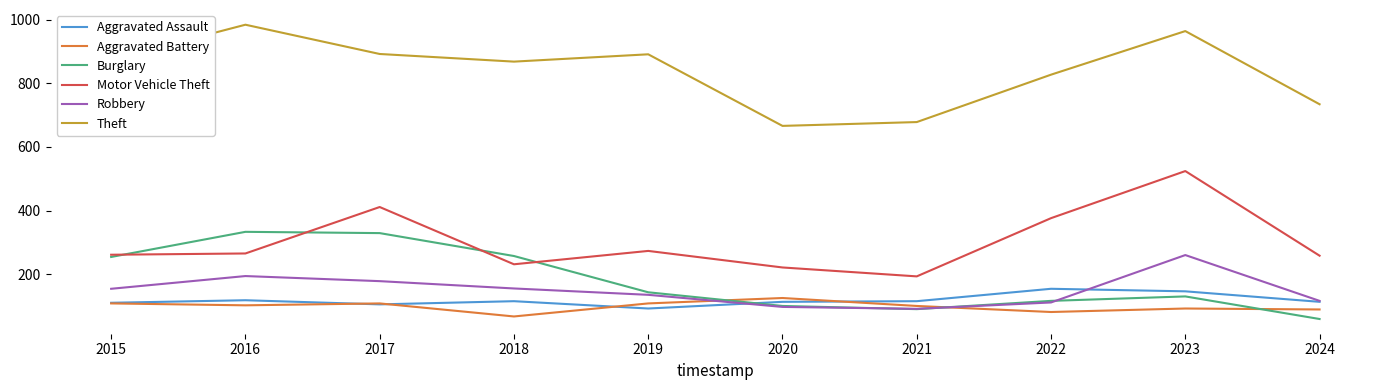

In Theft, how many points are lower than both neighbors (excluding endpoints)?

2